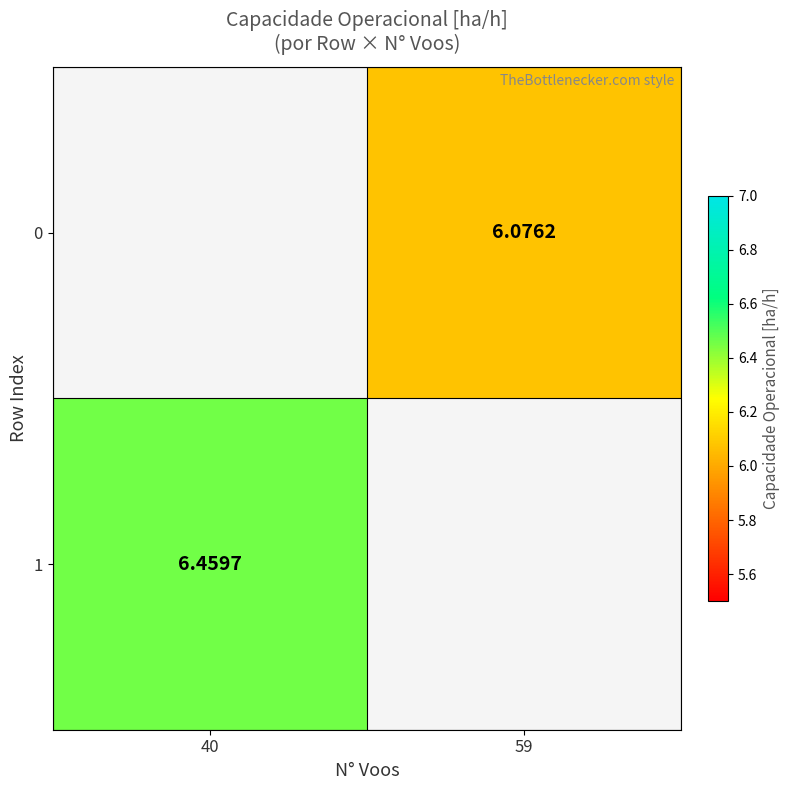

Is it true that 0 equals 6.1 at 59?

True